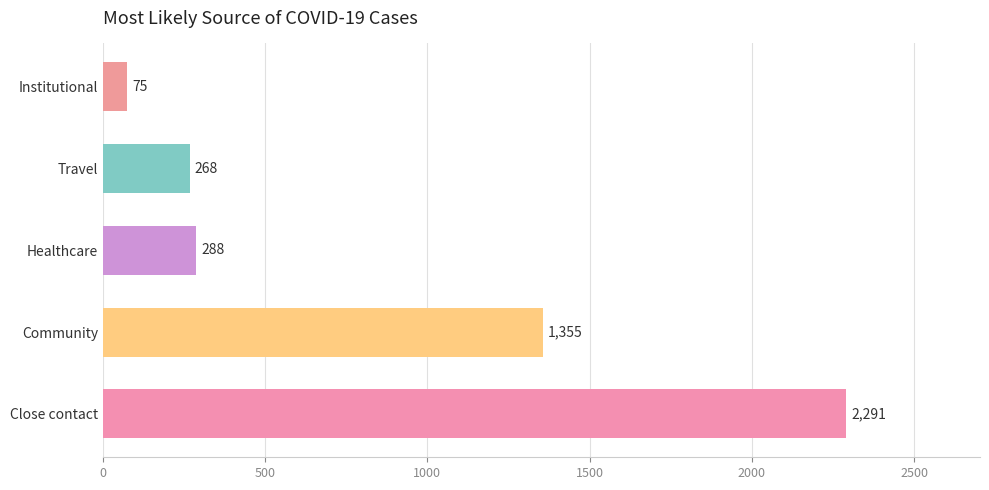

The chart shows a value of 2177 at Community. True or false?

False